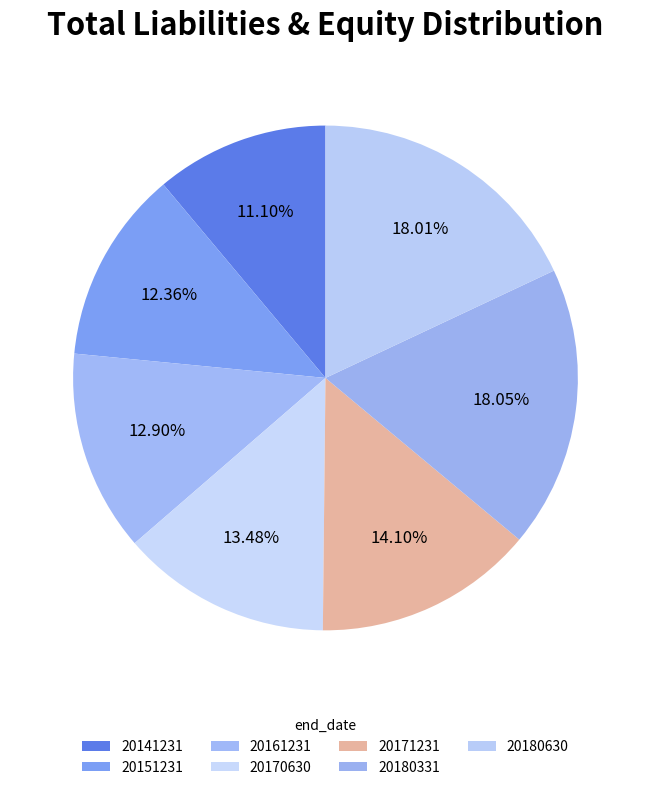

Is there any slice that represents more than half of the pie?

No